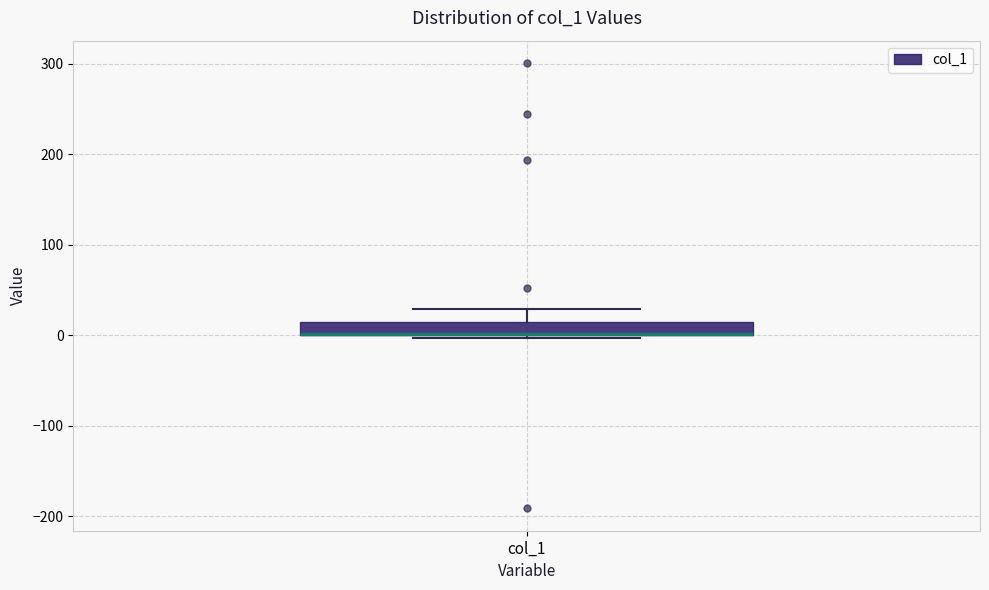

Where is the upper edge of the box for col_1 on the y-axis? The values are not printed on the chart, so give them approximately, as read against the axis.

10